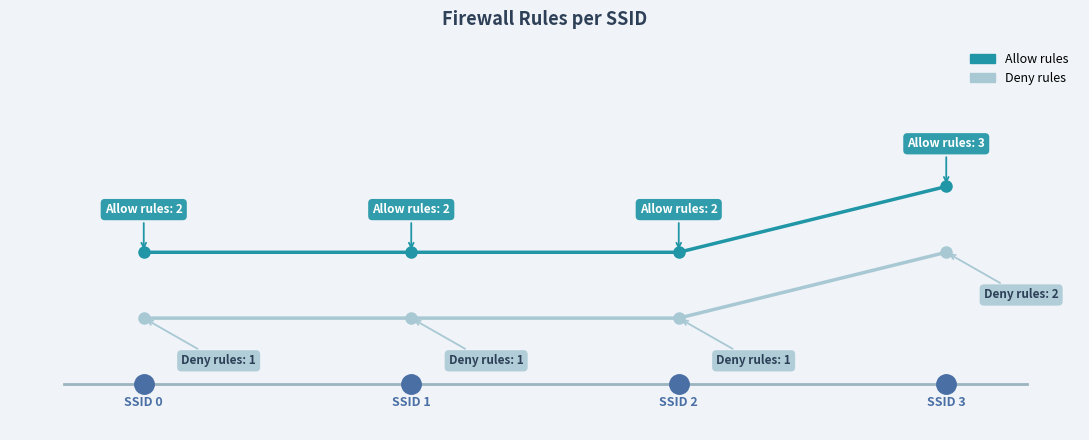

Reading left to right, list all the values displayed in this chart.

allow: 0=2	1=2	2=2	3=3
deny: 0=1	1=1	2=1	3=2